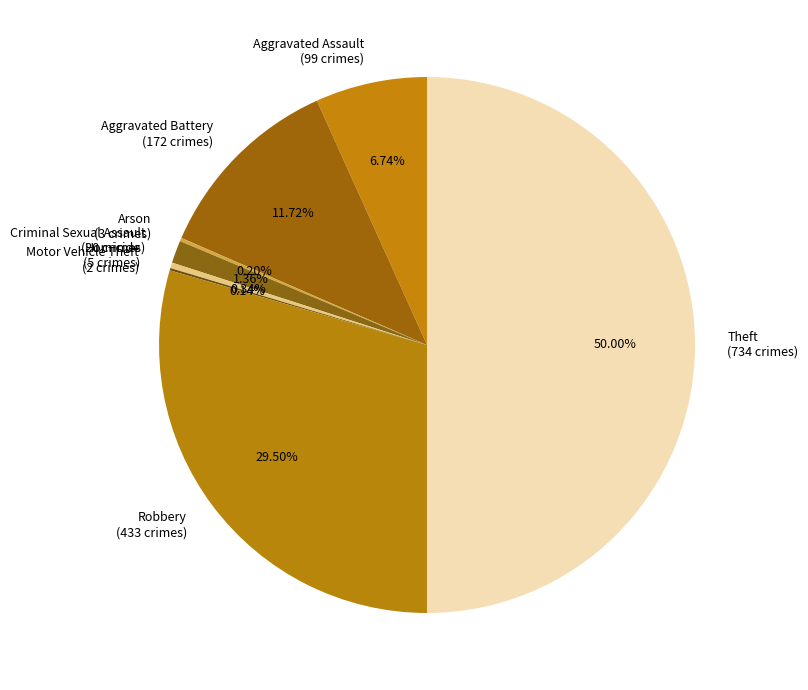

Combined, do Aggravated Battery (172 crimes) and Aggravated Assault (99 crimes) account for over 50%?

No